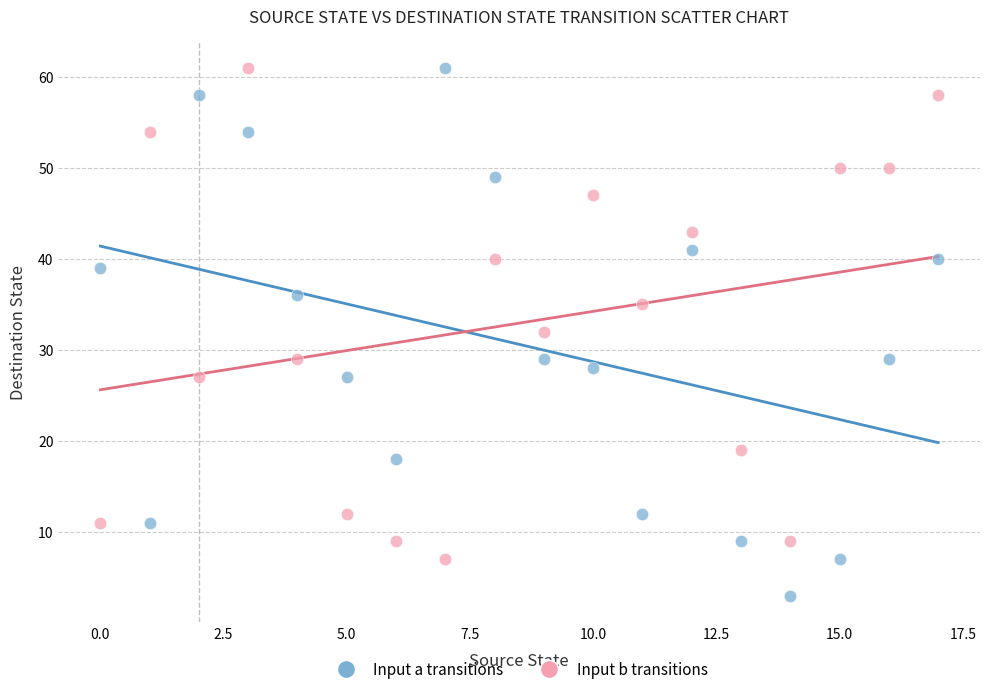

Across all data points, what is the range of Y values (max minus min)?

58